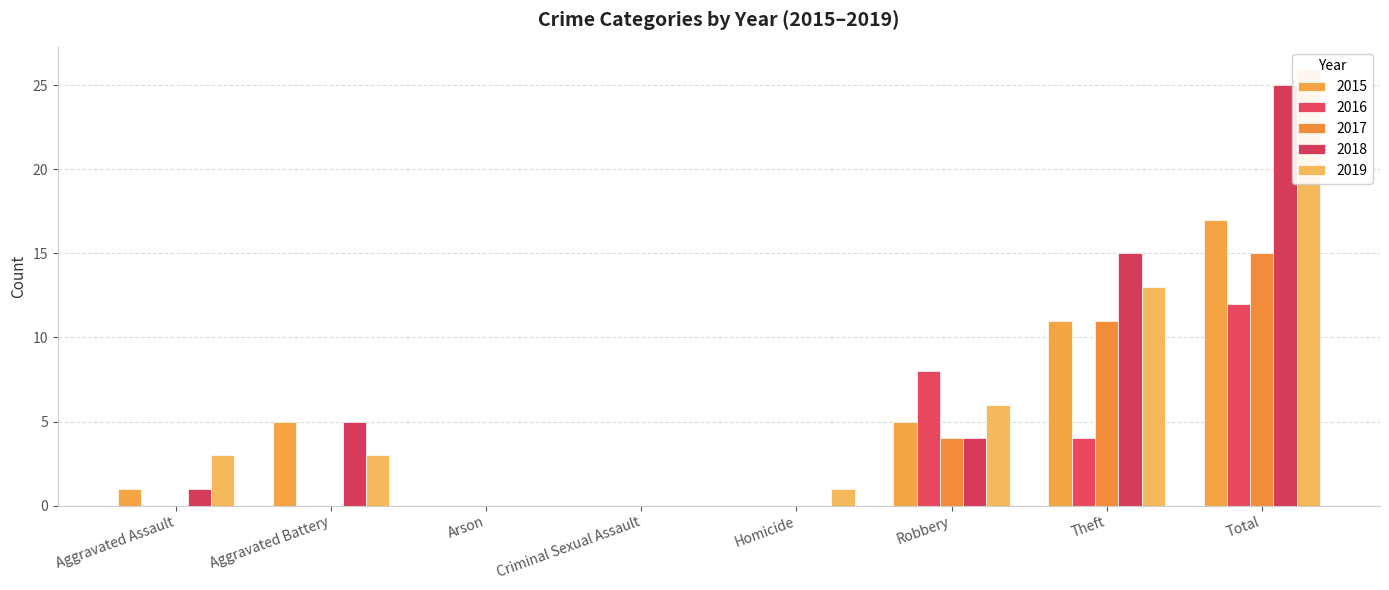

Which label corresponds to the smallest value in the chart?

Arson